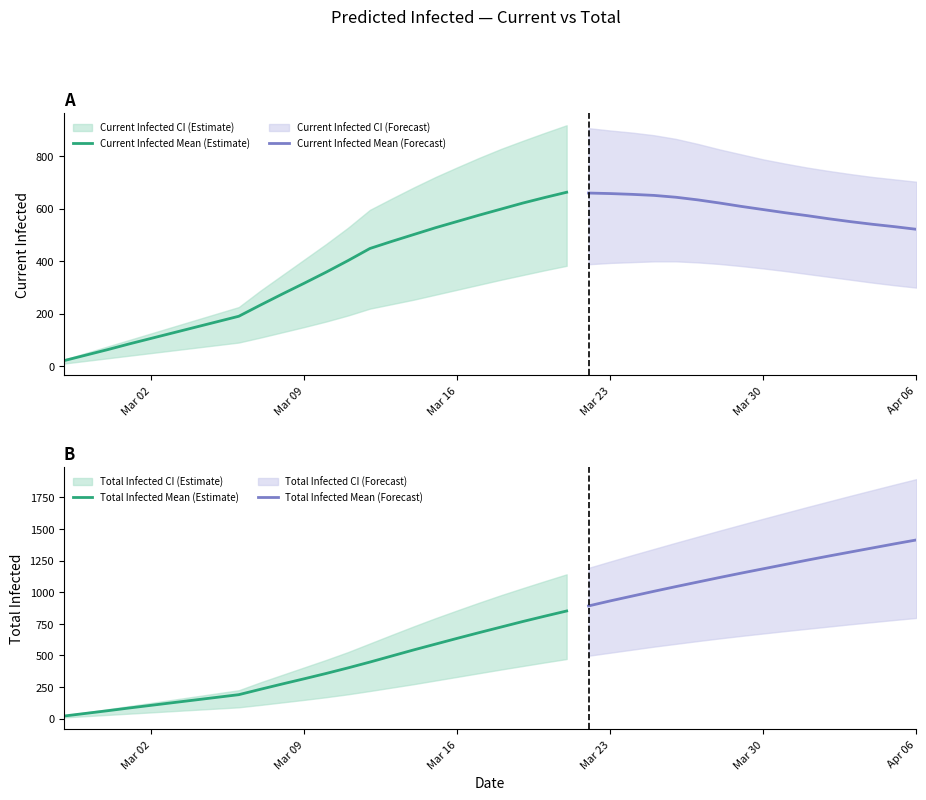

Which series has the largest total across all categories?

predicted_total_infected_upper